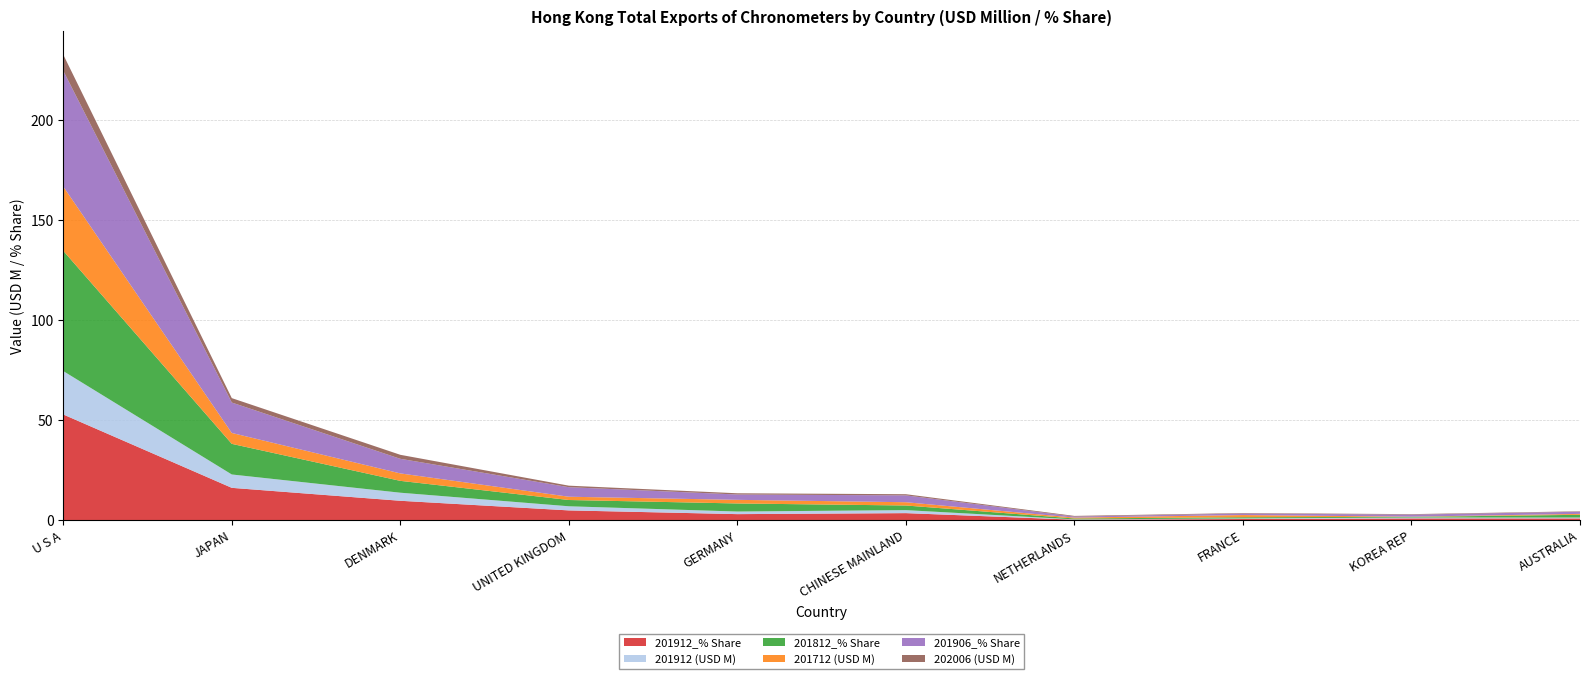

Reading right to left, transcribe all the data shown in this chart.

201912_% Share: AUSTRALIA=1.0	KOREA REP=1.0	FRANCE=0.7	NETHERLANDS=0.4	CHINESE MAINLAND=3.7	GERMANY=3.2	UNITED KINGDOM=5.0	DENMARK=9.8	JAPAN=16.3	U S A=53.0
201912 (USD M): AUSTRALIA=0.4	KOREA REP=0.4	FRANCE=0.3	NETHERLANDS=0.2	CHINESE MAINLAND=1.5	GERMANY=1.3	UNITED KINGDOM=2.1	DENMARK=4.0	JAPAN=6.7	U S A=21.7
201812_% Share: AUSTRALIA=1.4	KOREA REP=0.3	FRANCE=0.6	NETHERLANDS=0.4	CHINESE MAINLAND=2.3	GERMANY=4.0	UNITED KINGDOM=3.1	DENMARK=5.9	JAPAN=15.3	U S A=60.1
201712 (USD M): AUSTRALIA=0.5	KOREA REP=0.1	FRANCE=1.1	NETHERLANDS=0.4	CHINESE MAINLAND=1.6	GERMANY=1.8	UNITED KINGDOM=1.6	DENMARK=3.7	JAPAN=5.4	U S A=32.1
201906_% Share: AUSTRALIA=1.1	KOREA REP=1.0	FRANCE=0.8	NETHERLANDS=0.5	CHINESE MAINLAND=3.4	GERMANY=2.7	UNITED KINGDOM=4.8	DENMARK=7.3	JAPAN=15.2	U S A=57.9
202006 (USD M): AUSTRALIA=0.2	KOREA REP=0.2	FRANCE=0.2	NETHERLANDS=0.3	CHINESE MAINLAND=0.6	GERMANY=0.6	UNITED KINGDOM=0.8	DENMARK=2.0	JAPAN=2.2	U S A=8.1